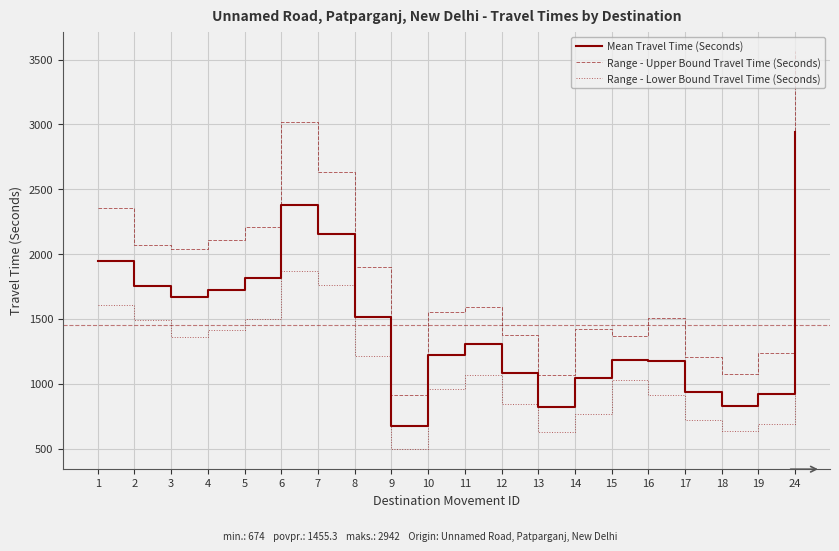

Between 8 and 15, which series saw the biggest shift?

Range - Upper Bound Travel Time (Seconds)